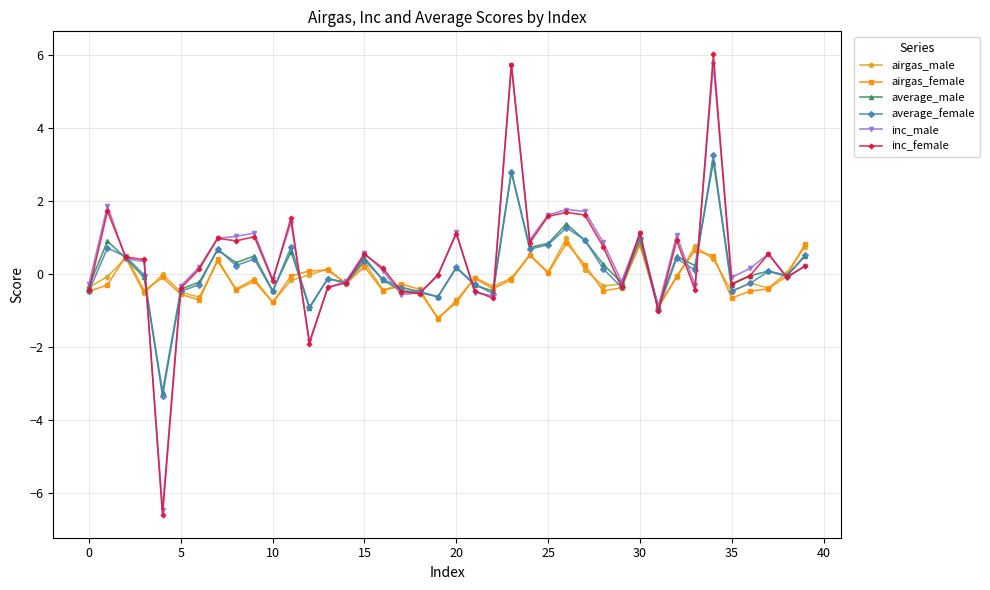

Which series ends up on top after the final intersection of average_female and airgas_male?

airgas_male